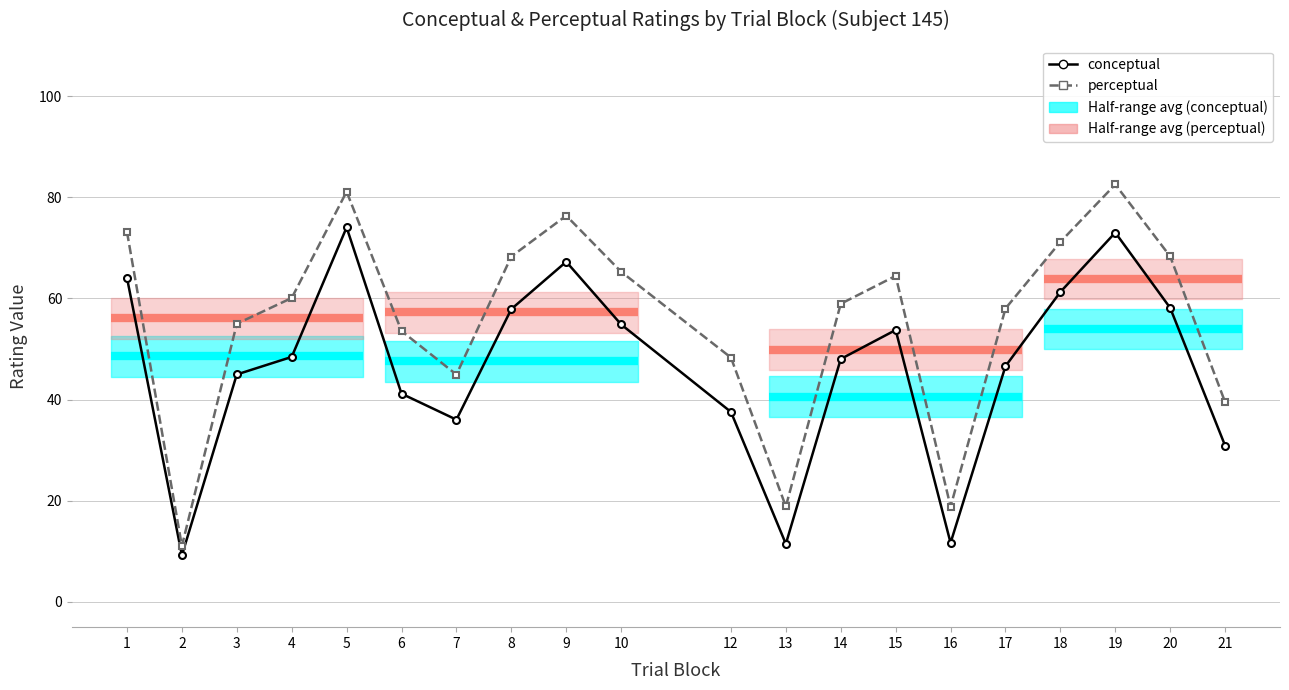

True or false: conceptual has more than 0 interior local peaks.

True